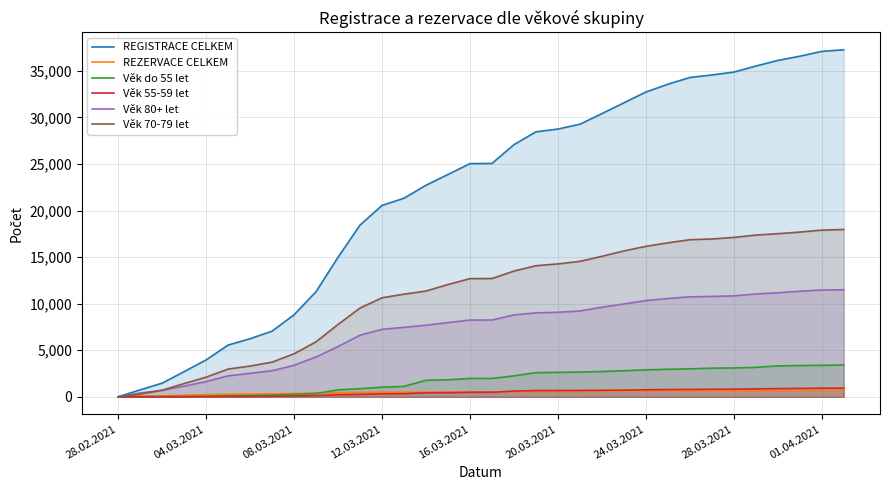

Which series has the widest spread of values?

REGISTRACE CELKEM